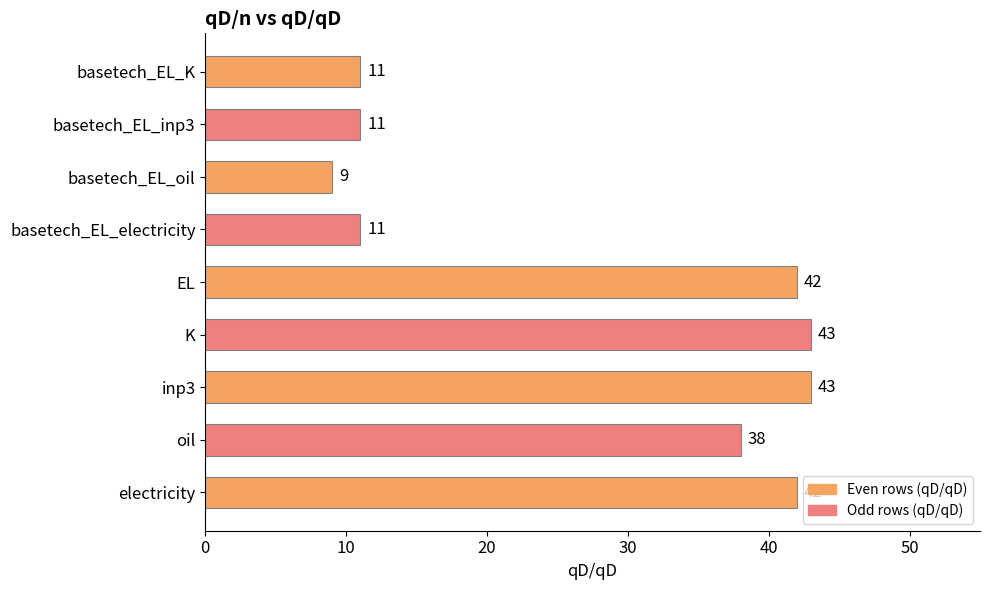

What is the smallest value displayed?

9